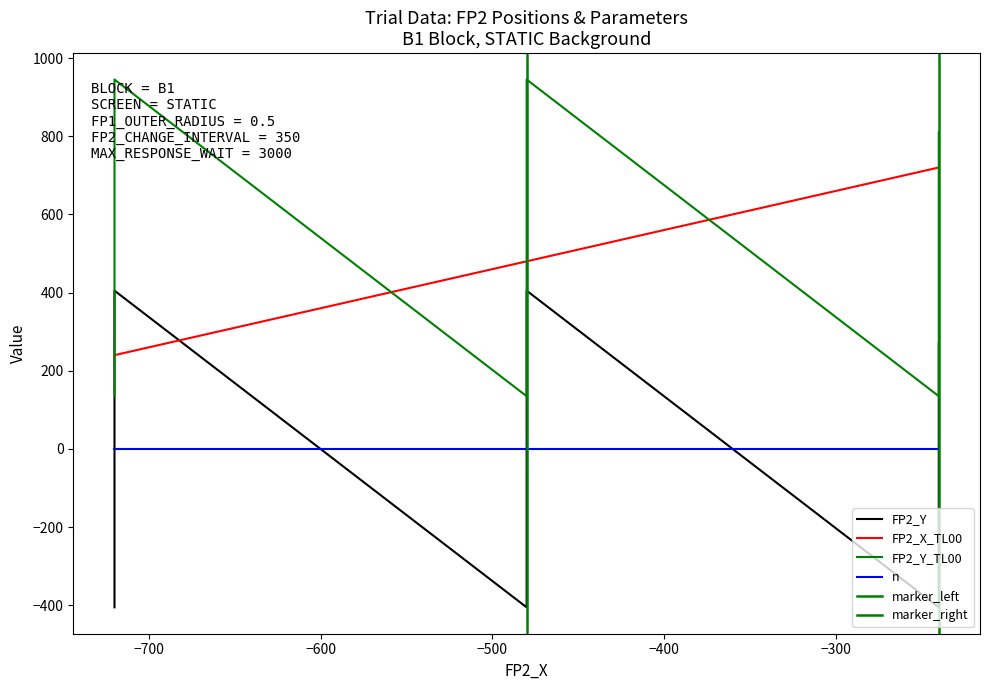

Reading left to right, transcribe all the data shown in this chart.

FP2_Y: -405	-270	-135	0	135	270	405	-405	-270	-135	0	135	270	405	-405	-270	-135	0	135	270
FP2_X_TL00: 240	240	240	240	240	240	240	480	480	480	480	480	480	480	720	720	720	720	720	720
FP2_Y_TL00: 135	270	405	540	675	810	945	135	270	405	540	675	810	945	135	270	405	540	675	810
n: 0	0	1	0	0	0	0	0	0	1	0	0	0	0	0	0	0	0	0	0